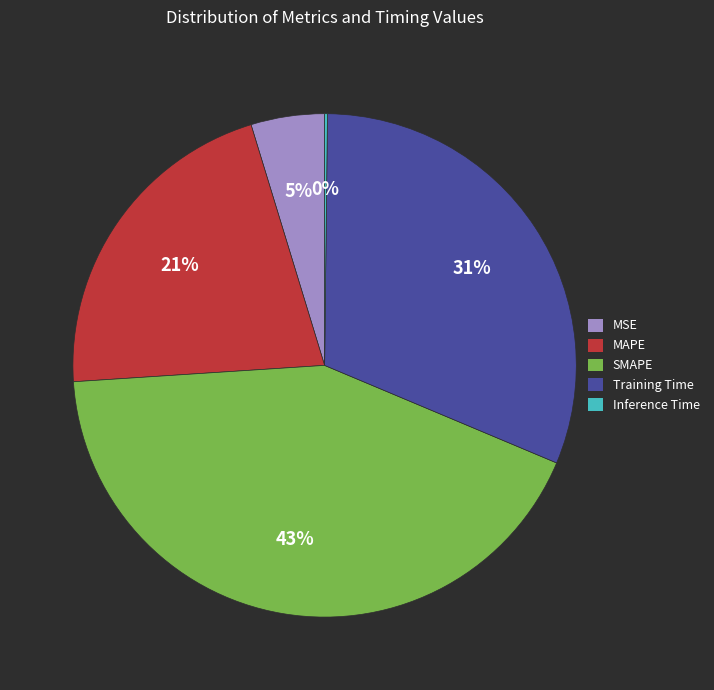

To the nearest percent, what percentage of the pie is Training Time?

31%